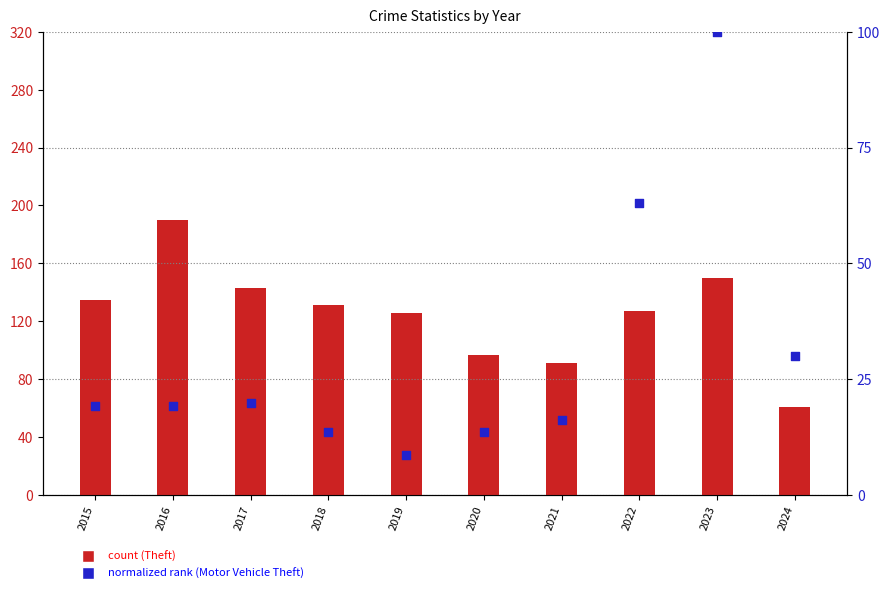

Which series contains the lowest Y value?

Motor Vehicle Theft (normalized)